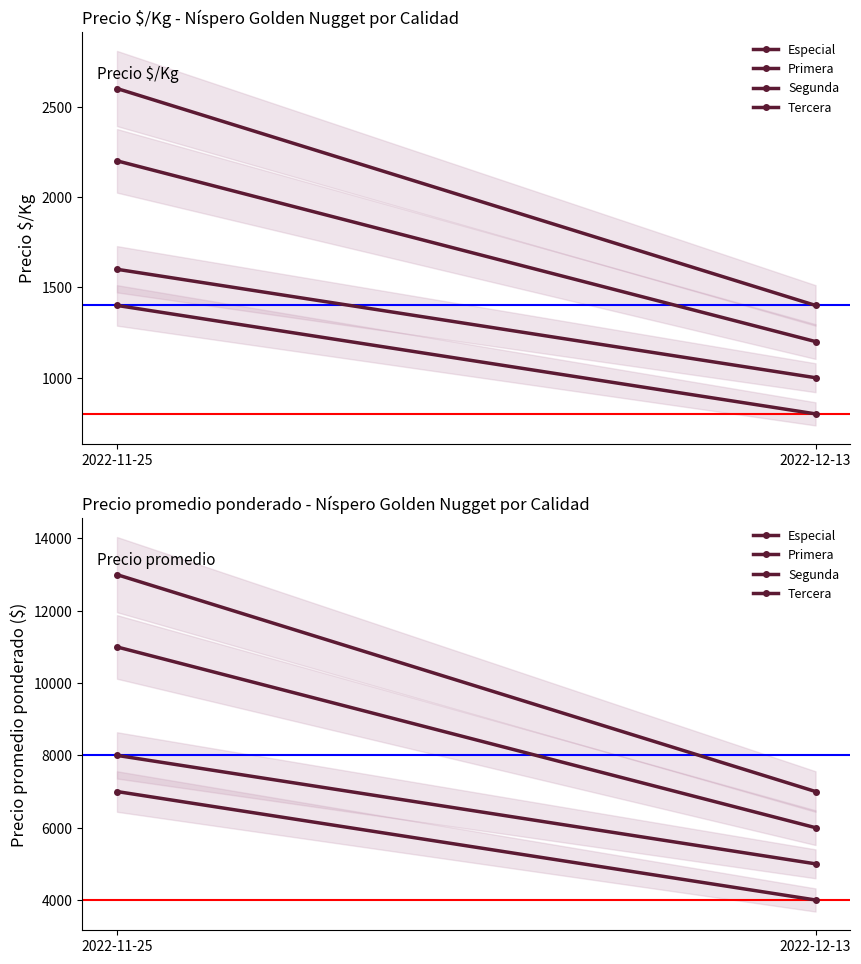

At which label does Tercera reach its minimum?

2022-12-13